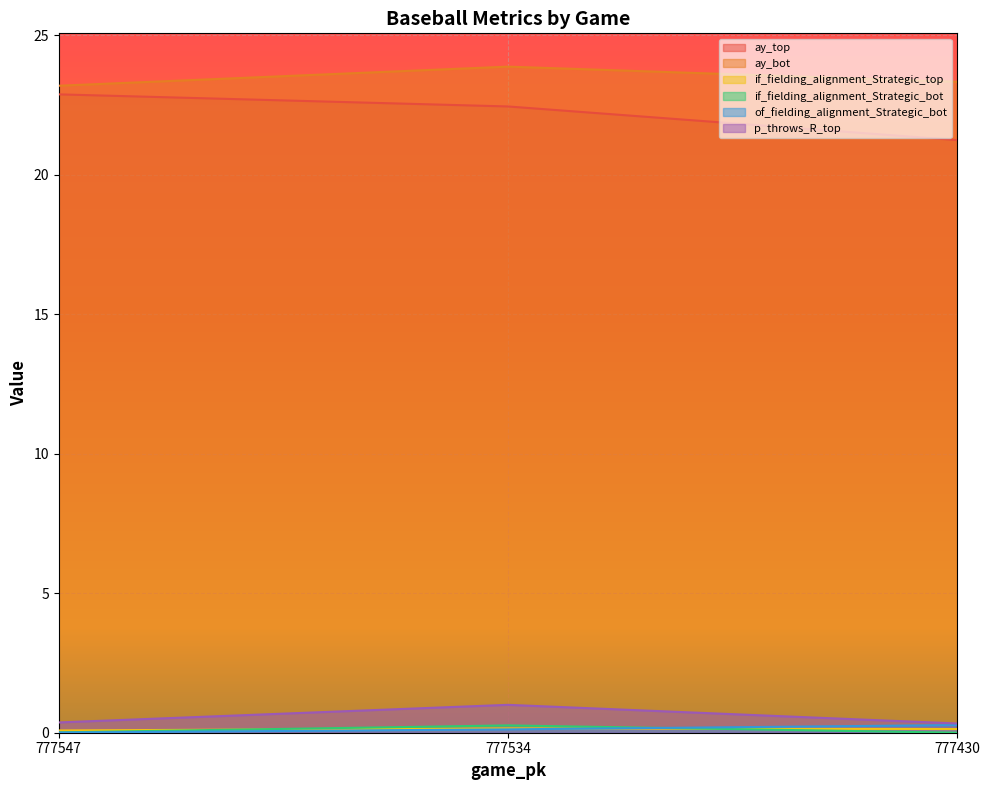

What is the approximate value of if_fielding_alignment_Strategic_bot at 777534?

0.3